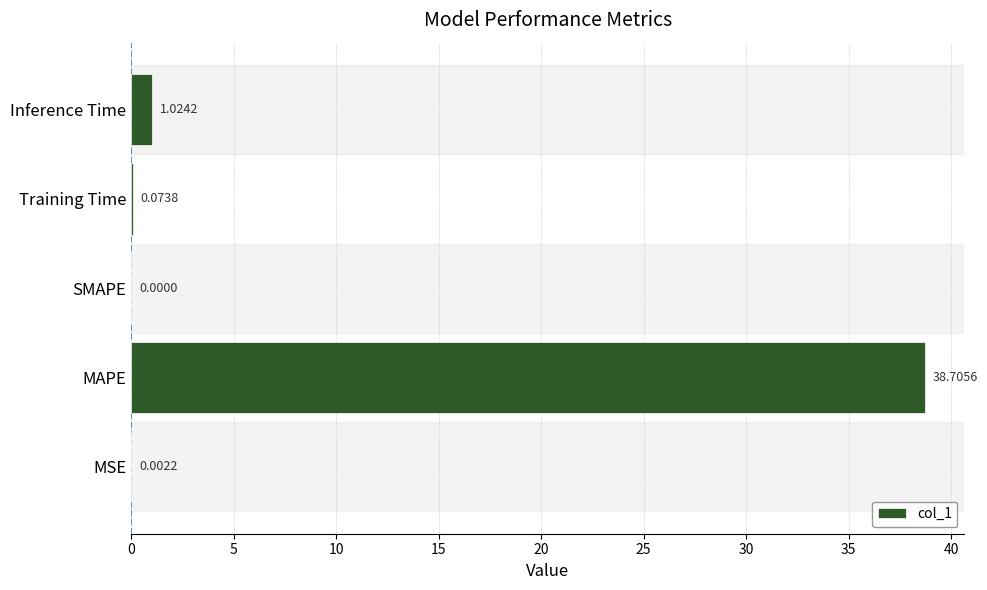

Are the bars horizontal?

Yes